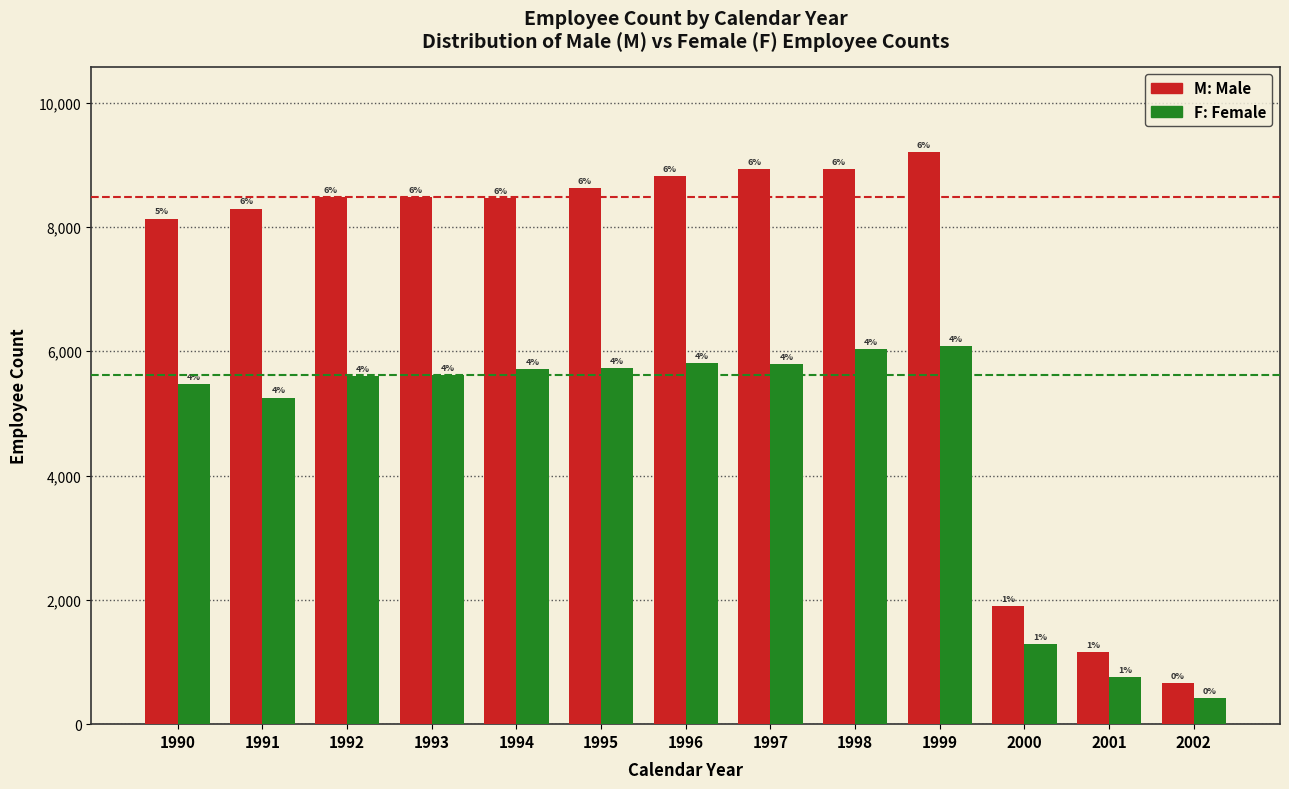

How many bars are there in total?

26